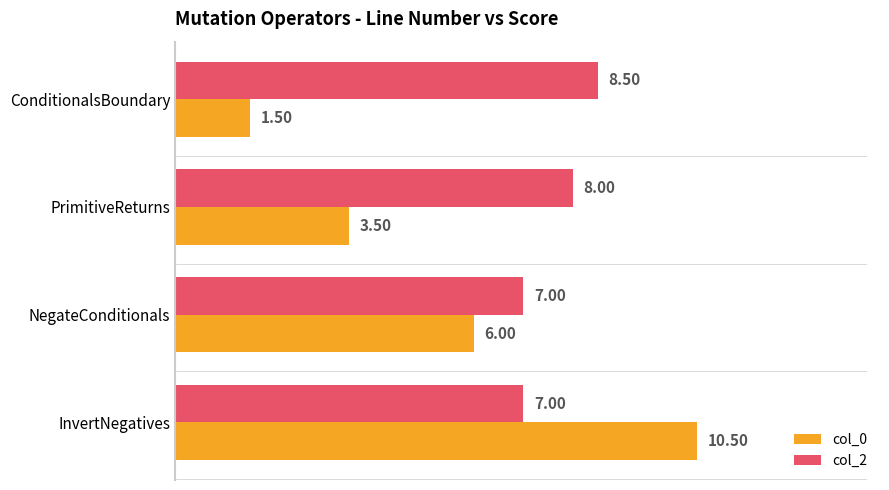

Is the value of col_2 at InvertNegatives greater than the value of col_0 at InvertNegatives?

No